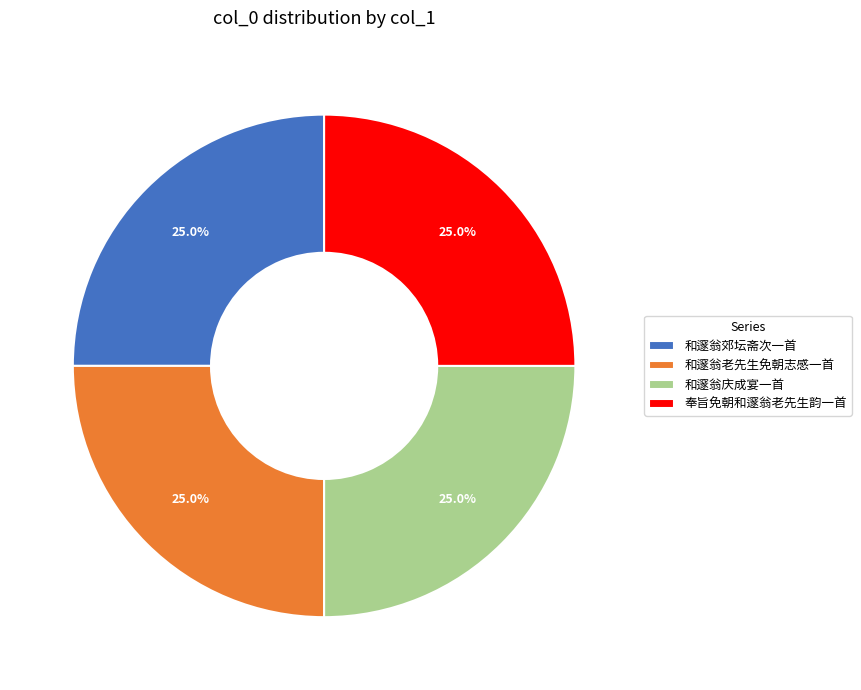

What percentage do 和邃翁老先生免朝志感一首 and 和邃翁郊坛斋次一首 together represent?

50.0%